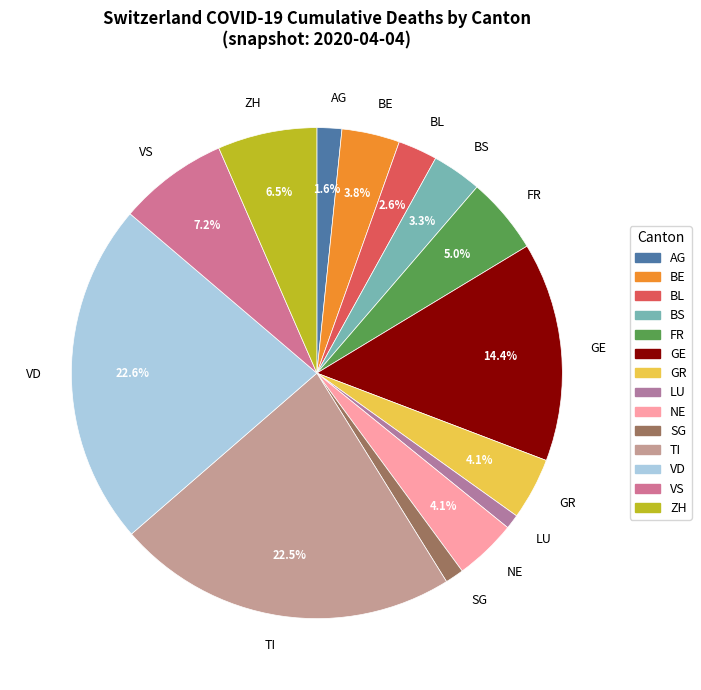

How many slices are in this pie chart?

14